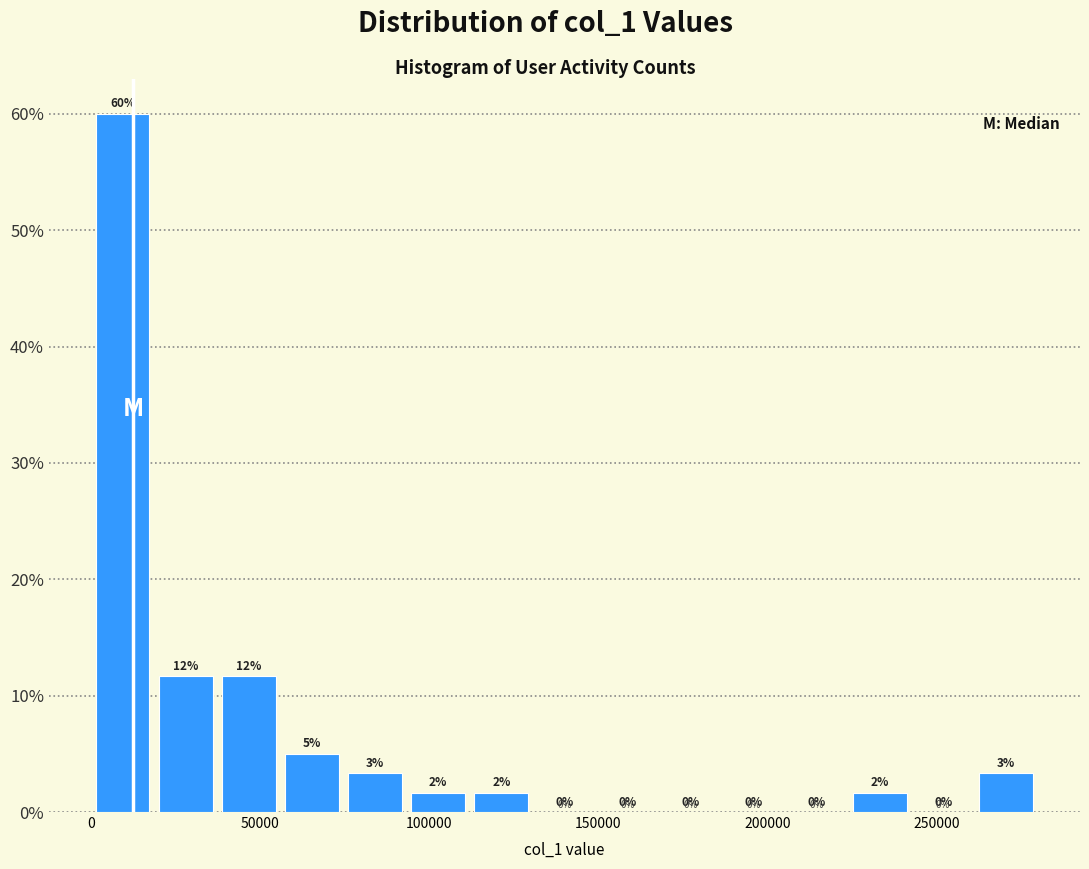

Read against the x-axis, roughly where is the centre of the tallest bar?

10000